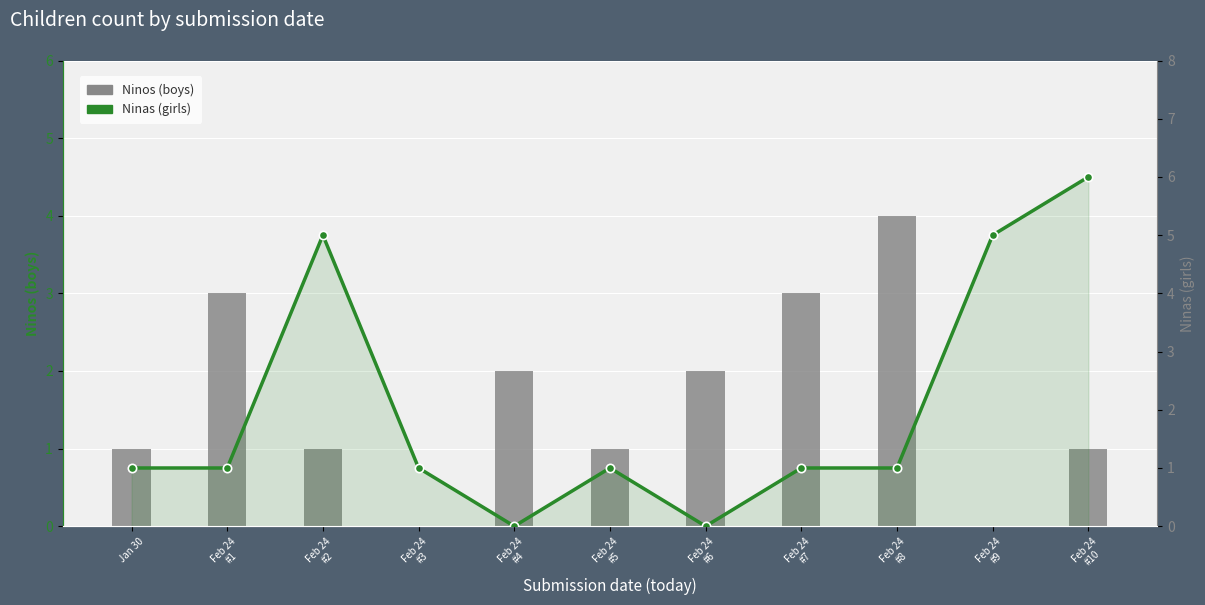

How many values in Ninos (boys) are above zero?

9